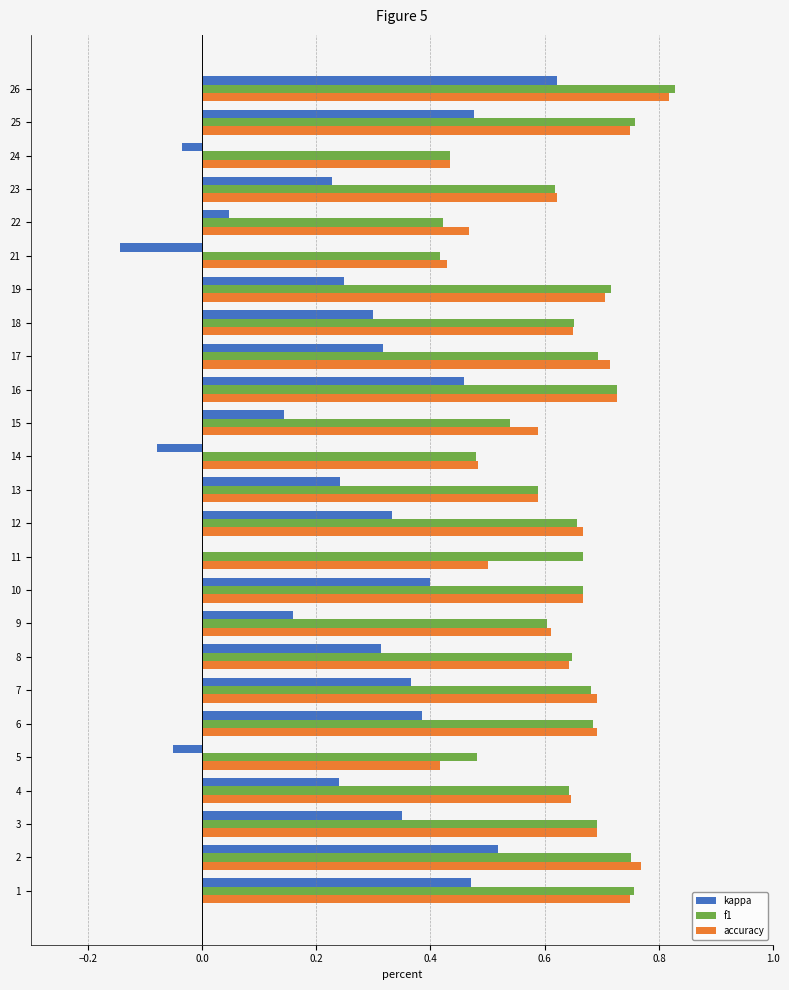

What is the sum of all accuracy values?

15.7